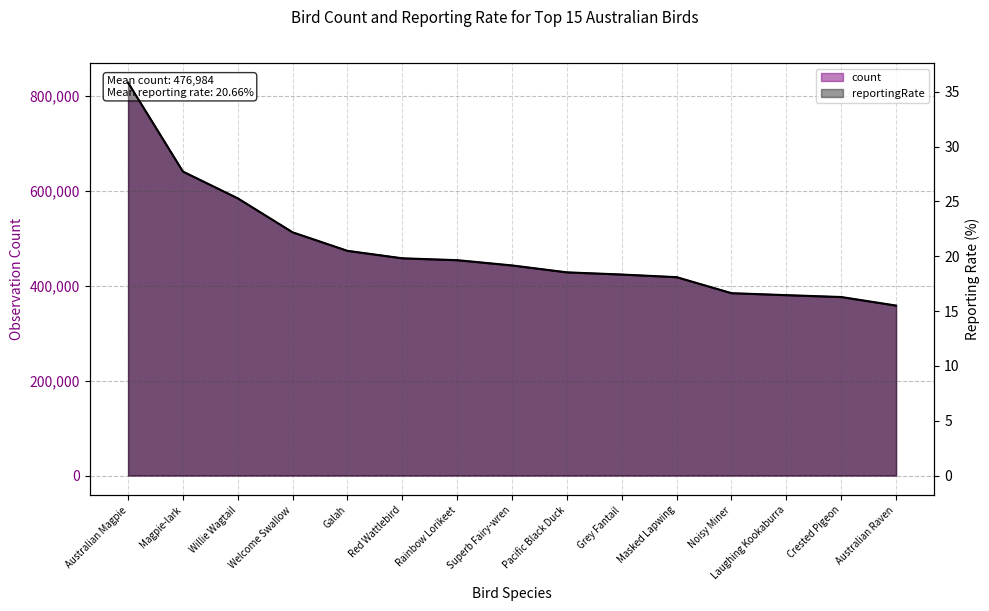

At Superb Fairy-wren, list the series in order from smallest to largest.

reportingRate, count